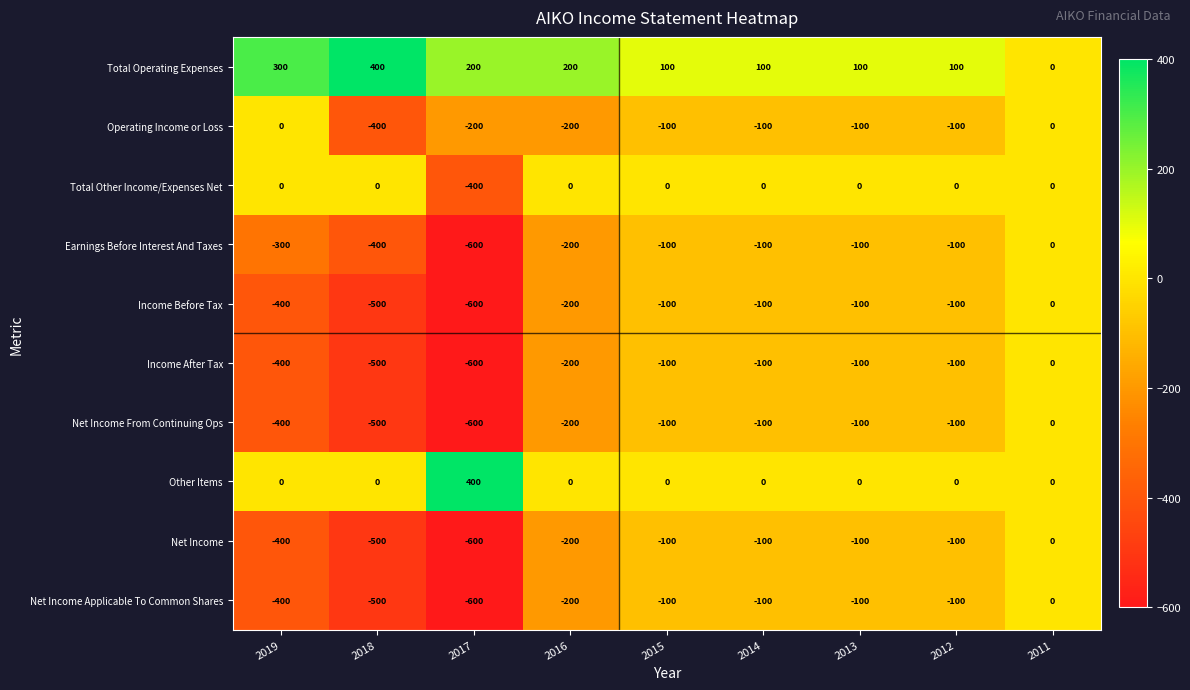

Which series has the largest total across all categories?

Total Operating Expenses